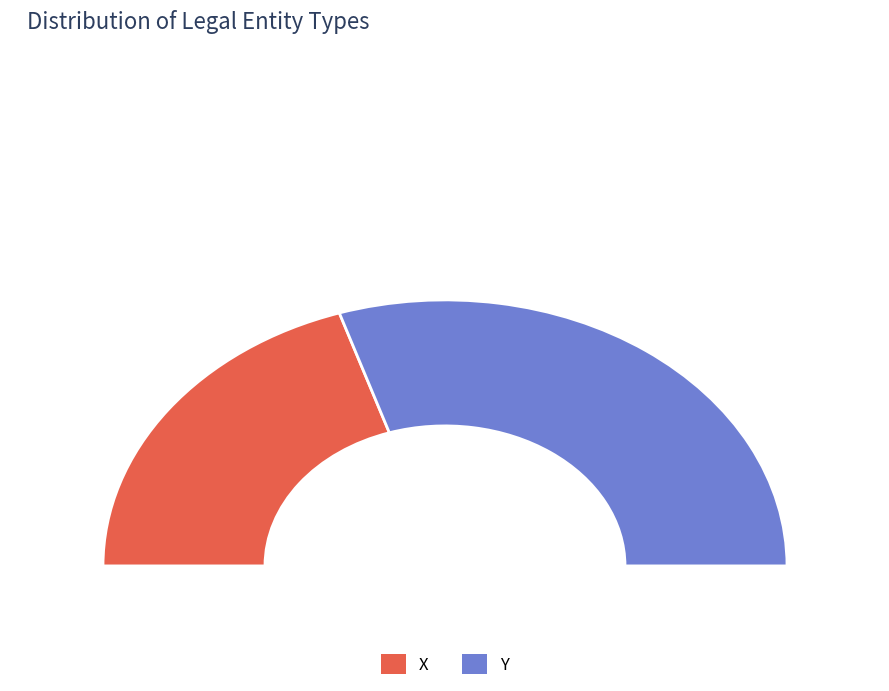

What is the ratio of the value at X to the value at Y?

0.7